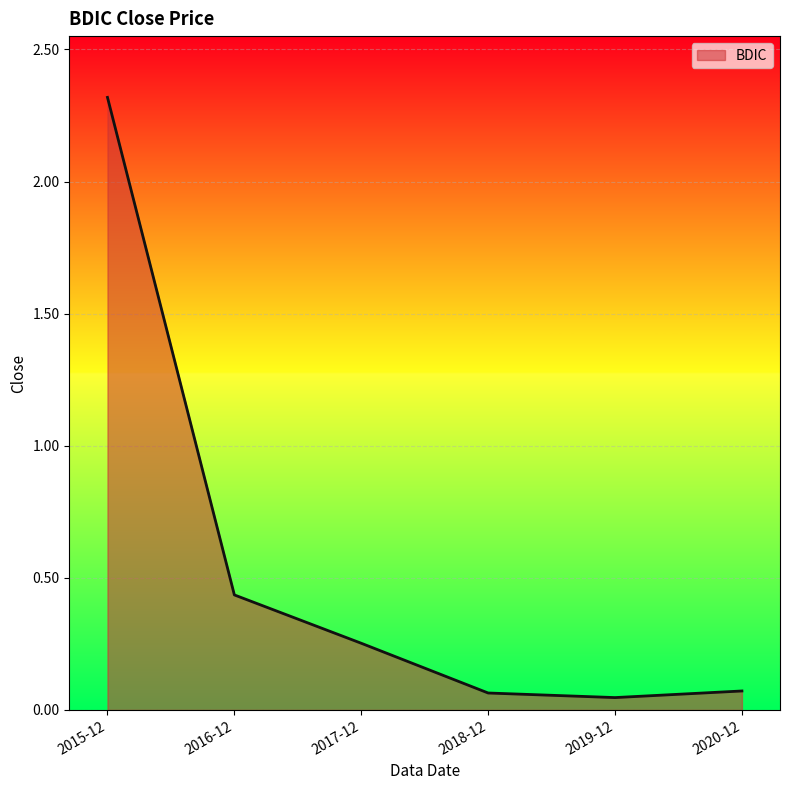

Is it true that the value at 2015-12 is 0.8?

False